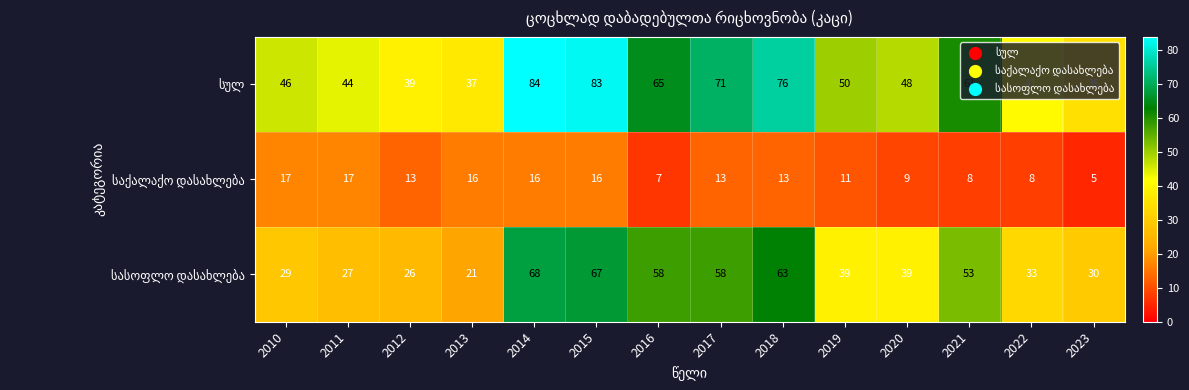

At which category is the sum across all series the highest?

2014